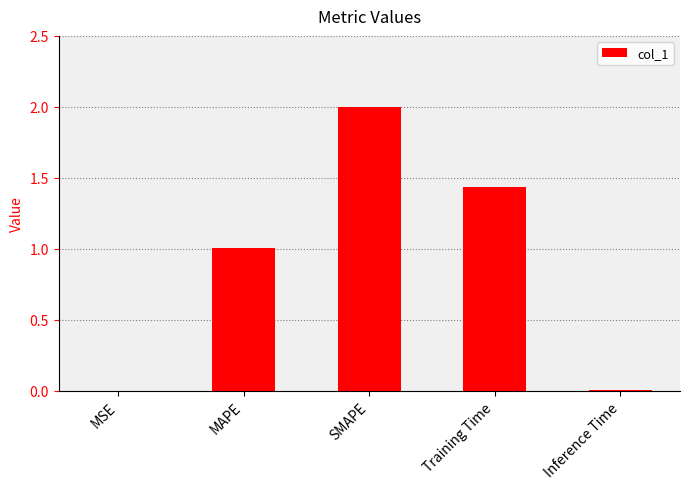

What is the change in value from MAPE to SMAPE?

+1.0